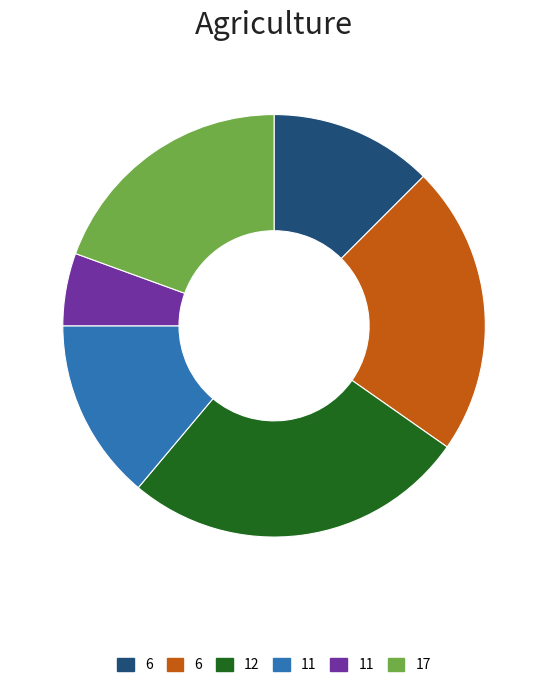

Is there any slice that represents more than half of the pie?

No